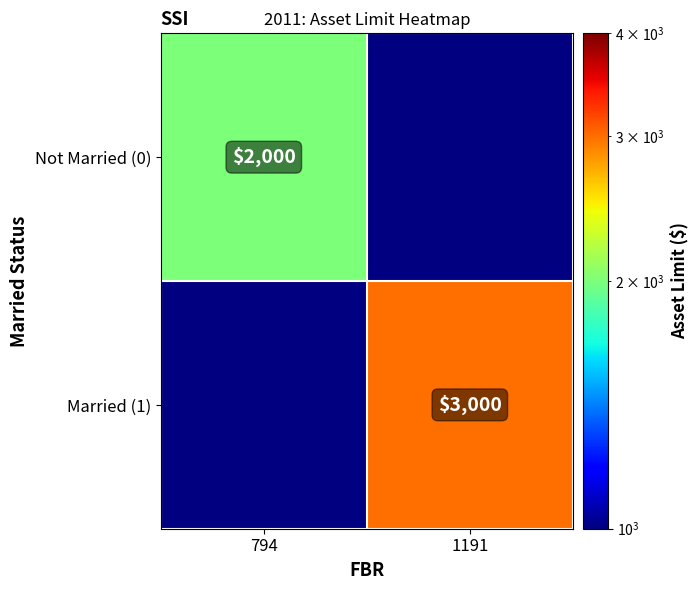

True or false: Married (1) has a value of 3000 at 1191.

True